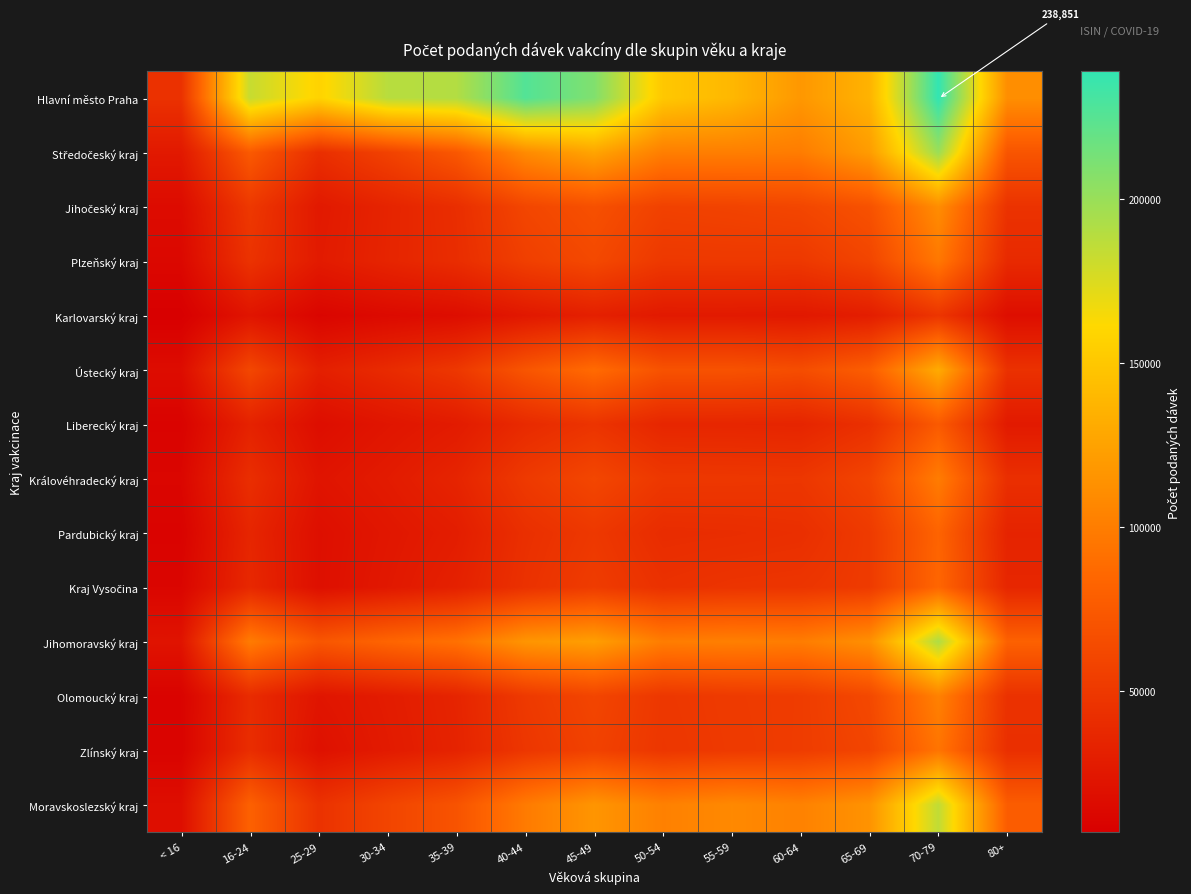

Rank the series at 45-49 from highest to lowest value.

Hlavní město Praha, Středočeský kraj, Jihomoravský kraj, Moravskoslezský kraj, Ústecký kraj, Jihočeský kraj, Plzeňský kraj, Královéhradecký kraj, Olomoucký kraj, Zlínský kraj, Kraj Vysočina, Pardubický kraj, Liberecký kraj, Karlovarský kraj